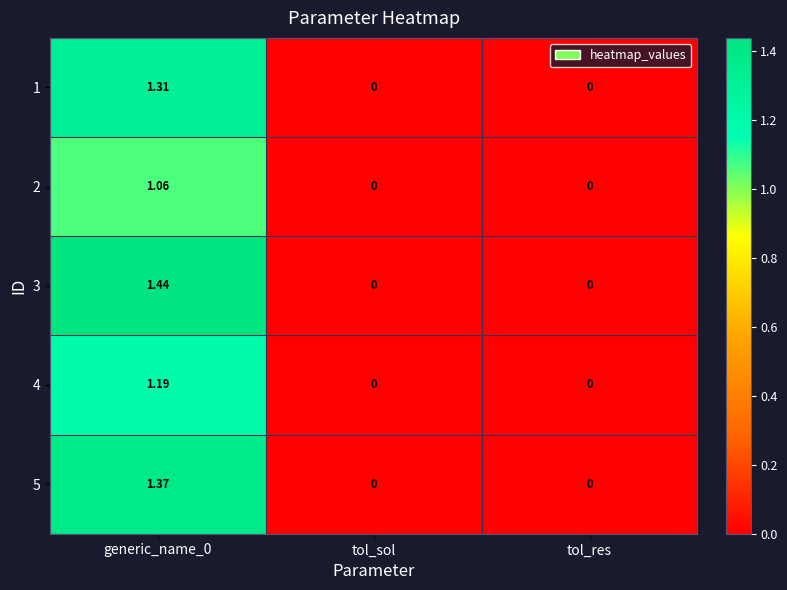

What is the total value across all series at generic_name_0?

6.4